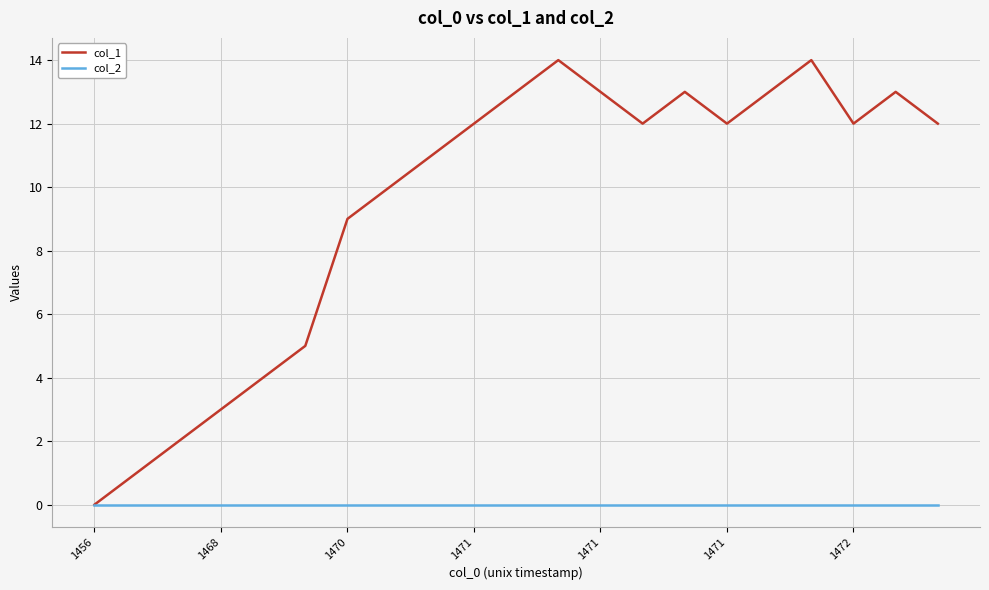

Rank the series by their maximum value, from lowest to highest.

col_2, col_1